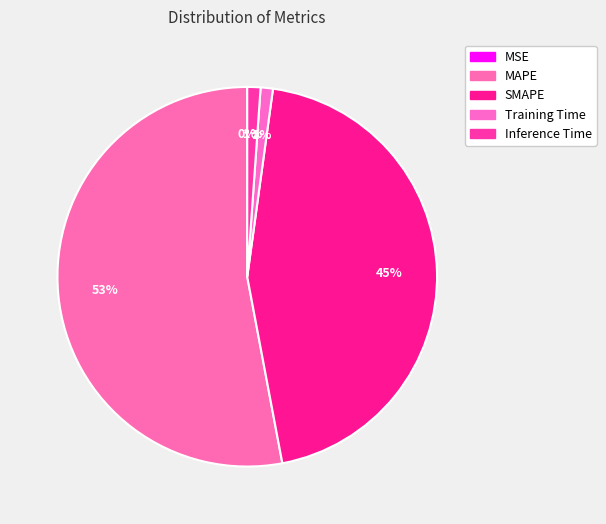

Which slice is the largest?

MAPE